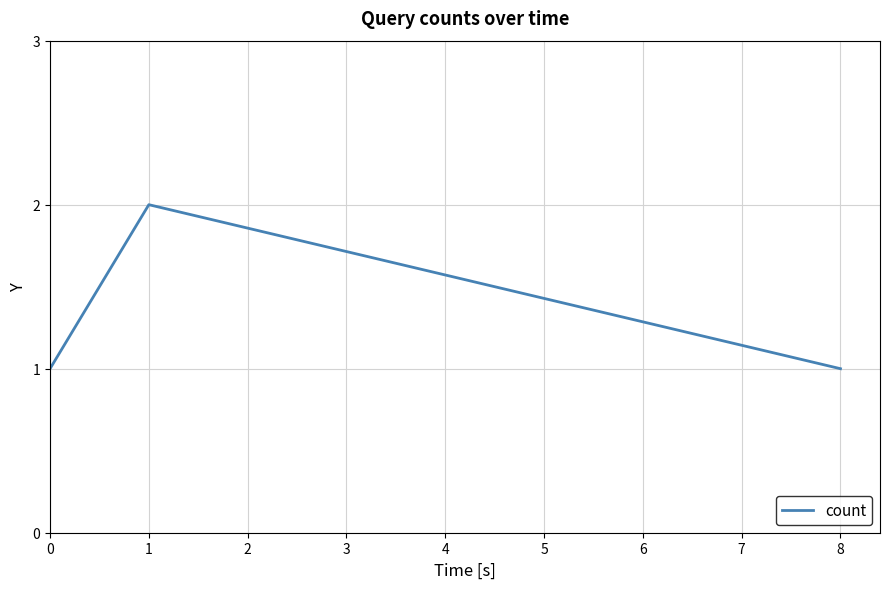

Reading right to left, list all the values displayed in this chart.

1	2	1